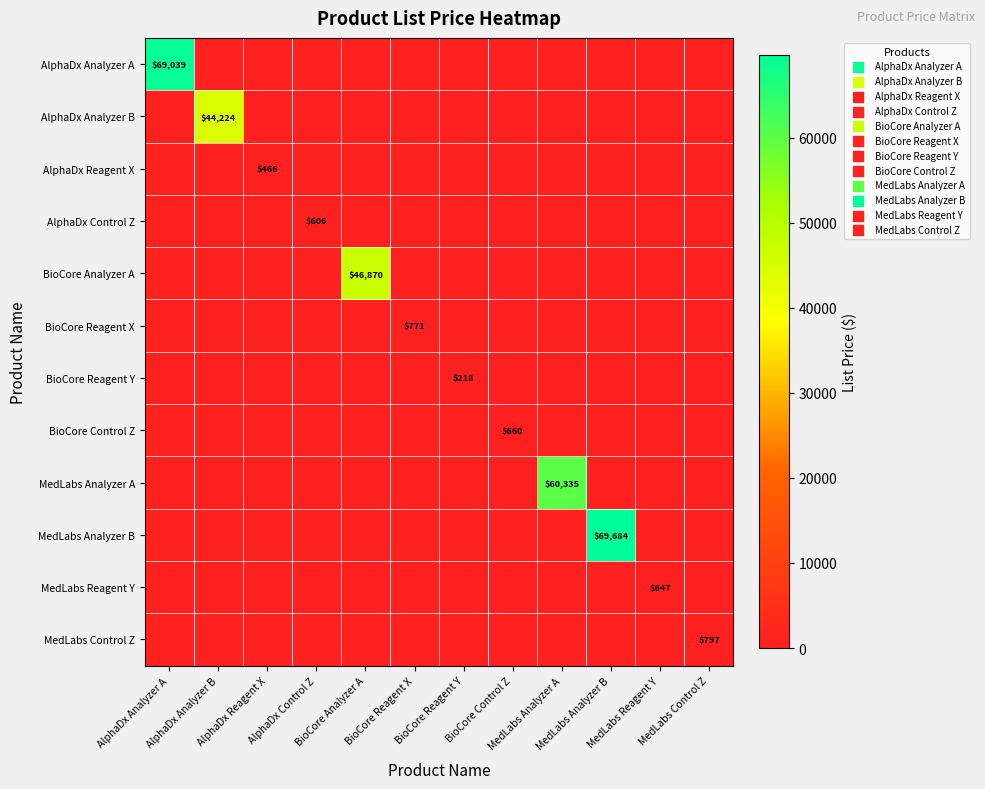

What is the sum of all MedLabs Analyzer A values?

60335